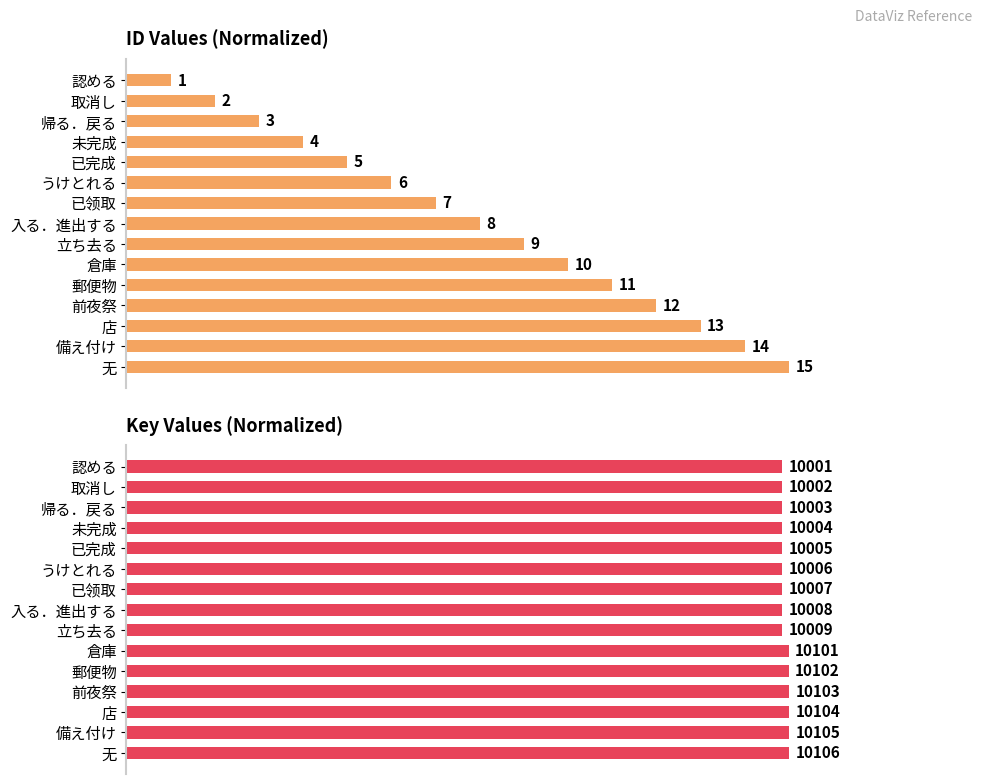

How many series are shown in this chart?

2